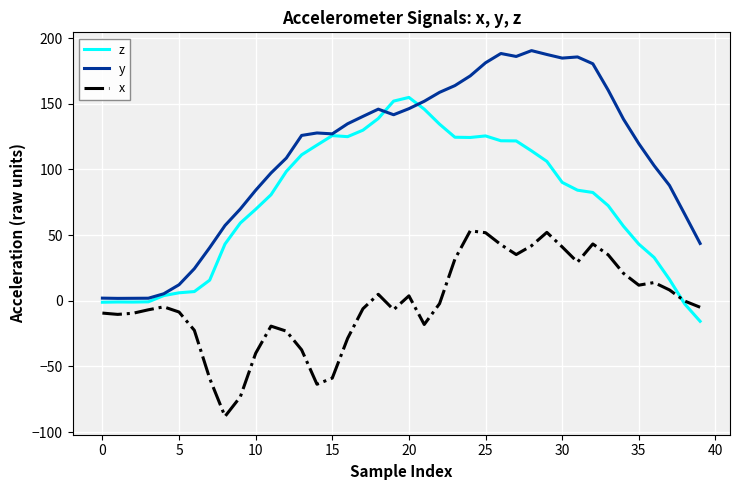

True or false: x and z cross at least once.

True